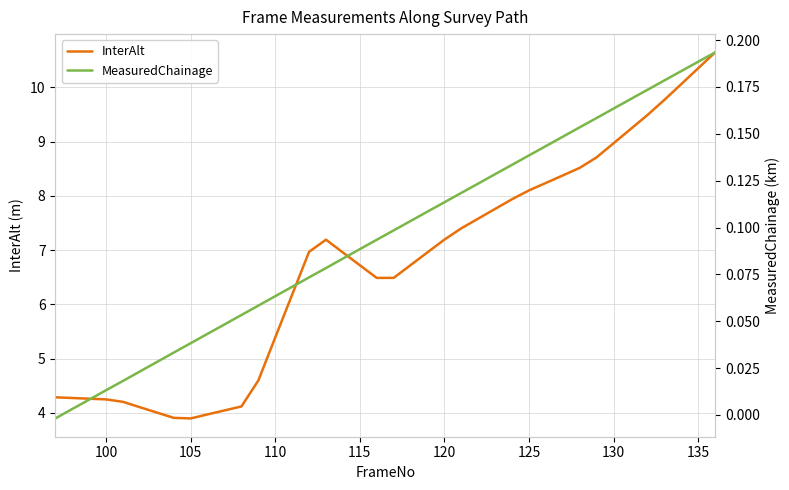

What is the average value of the MeasuredChainage series?

0.1